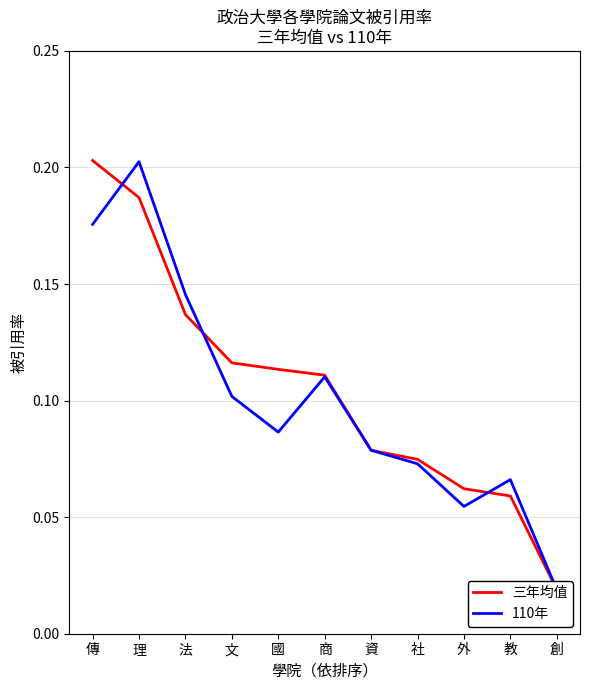

At which label is 110年 closest to 0?

創